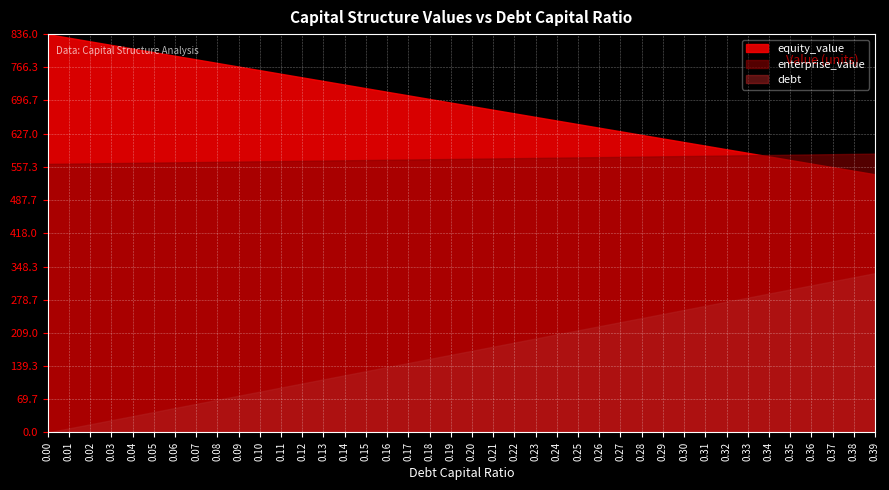

What is the highest value of the enterprise_value series?

585.2